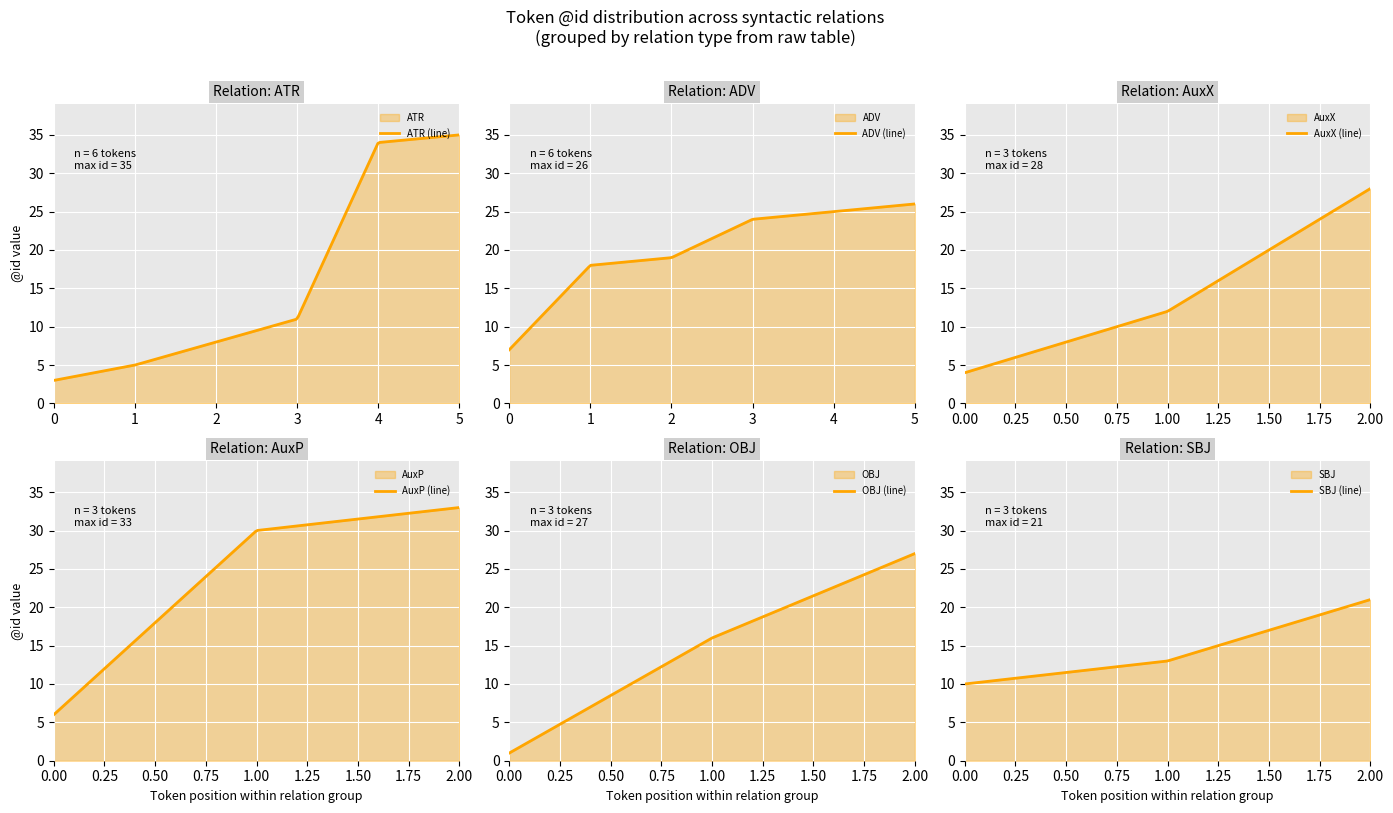

The chart shows a value of 6 at 11. True or false?

False